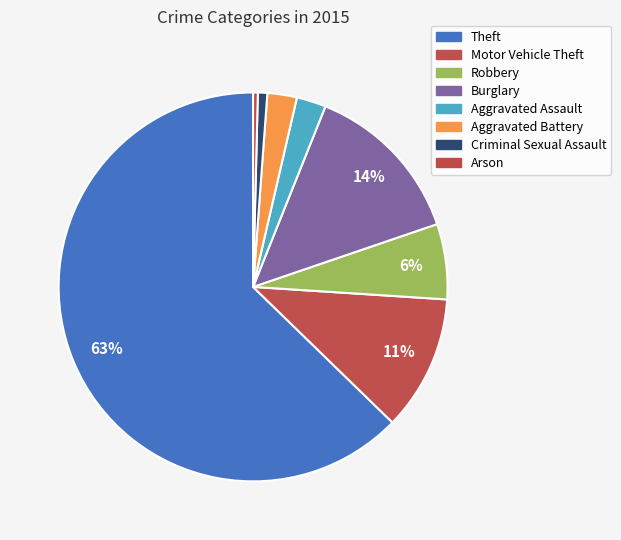

To the nearest percent, what is the difference between the largest and smallest slice percentages?

62%